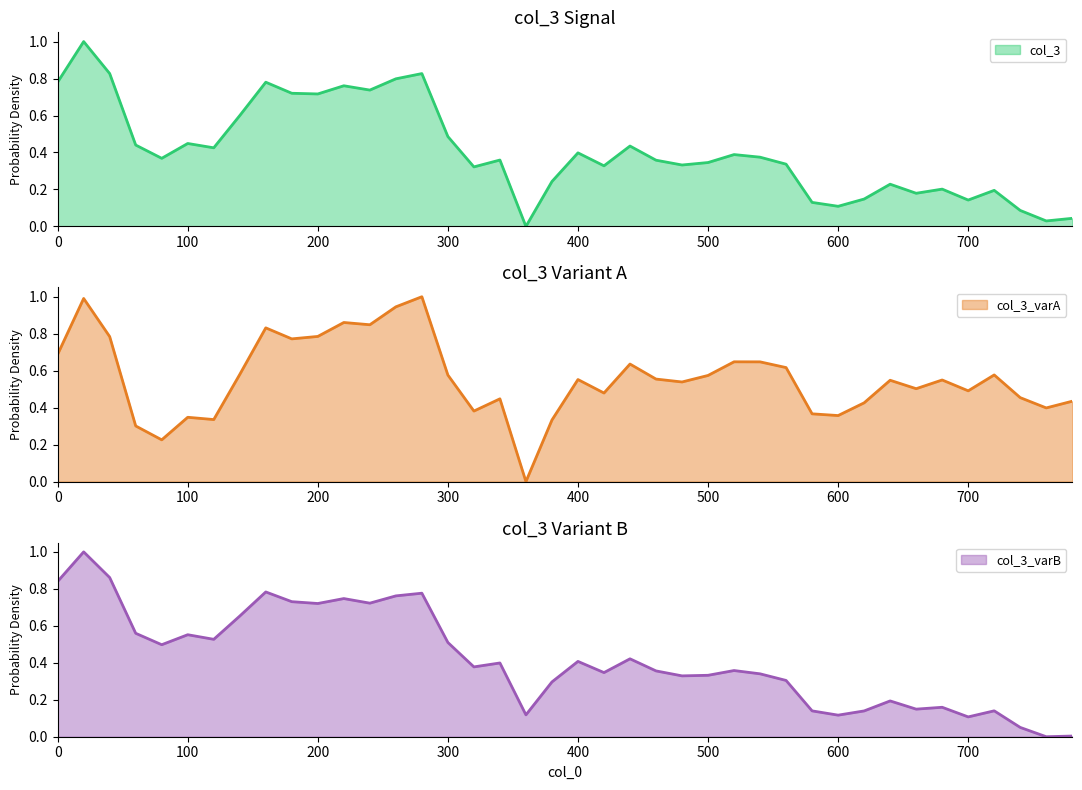

List the labels in order of value, smallest first.

360, 760, 780, 740, 600, 580, 700, 620, 660, 720, 680, 640, 380, 320, 420, 480, 560, 500, 460, 340, 80, 540, 520, 400, 120, 440, 60, 100, 300, 140, 200, 180, 240, 220, 160, 0, 260, 280, 40, 20